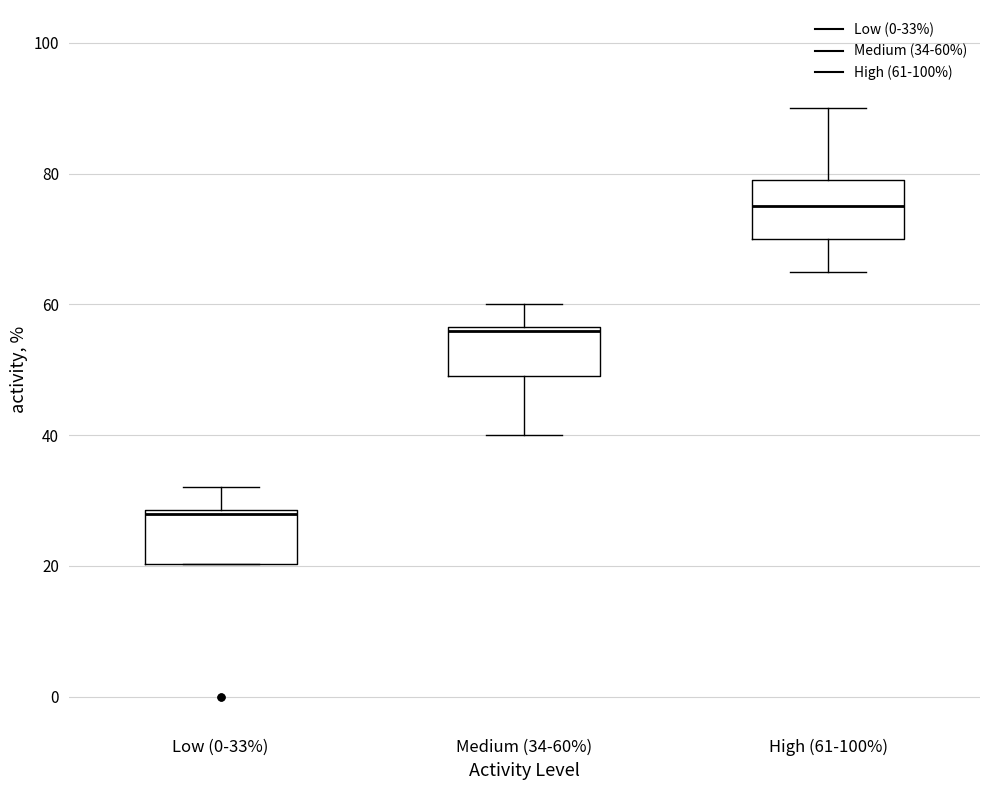

Reading left to right, read every box against the y-axis: the position of its median line, the range the box covers, and the ends of its whiskers. The values are not printed on the chart, so give them approximately, as read against the axis.

Low (0-33%): median 28, box 20 to 28, whiskers 20 to 32
Medium (34-60%): median 56, box 50 to 56, whiskers 40 to 60
High (61-100%): median 76, box 70 to 80, whiskers 66 to 90